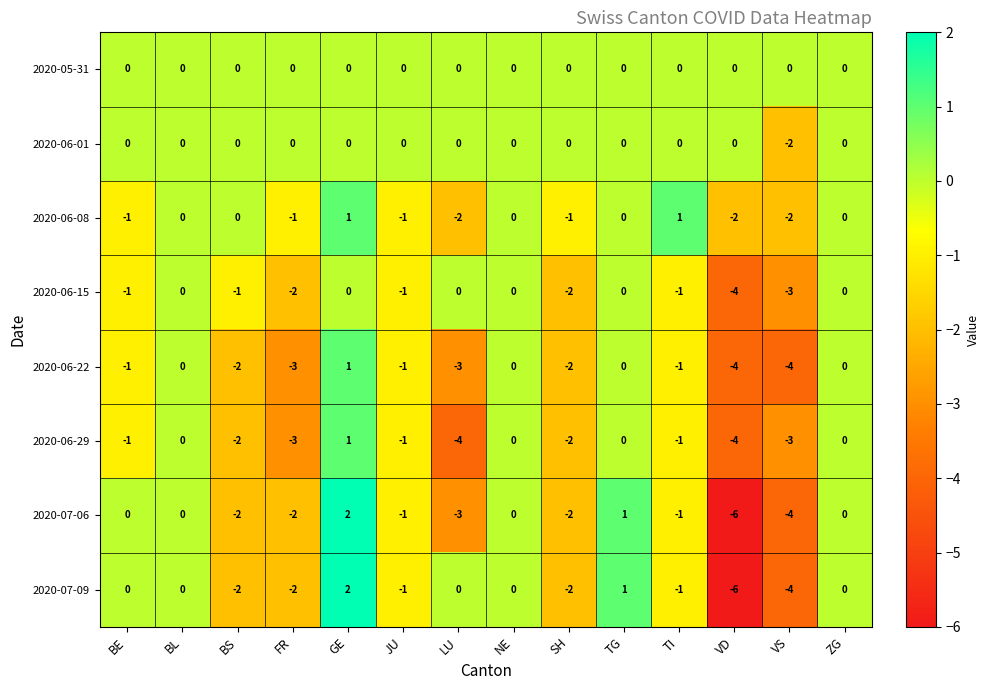

What is the spread (max minus min) of values at GE?

2